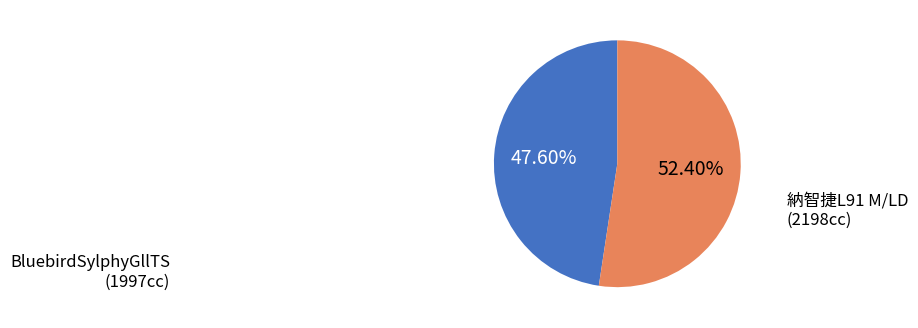

Does any single category account for the majority?

Yes